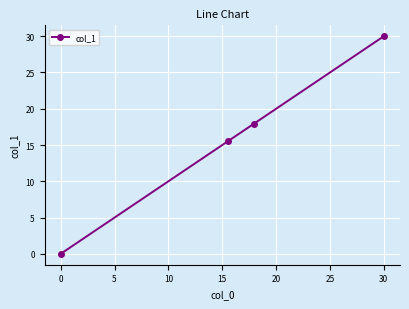

True or false: there are more than 0 points higher than both neighbors.

False